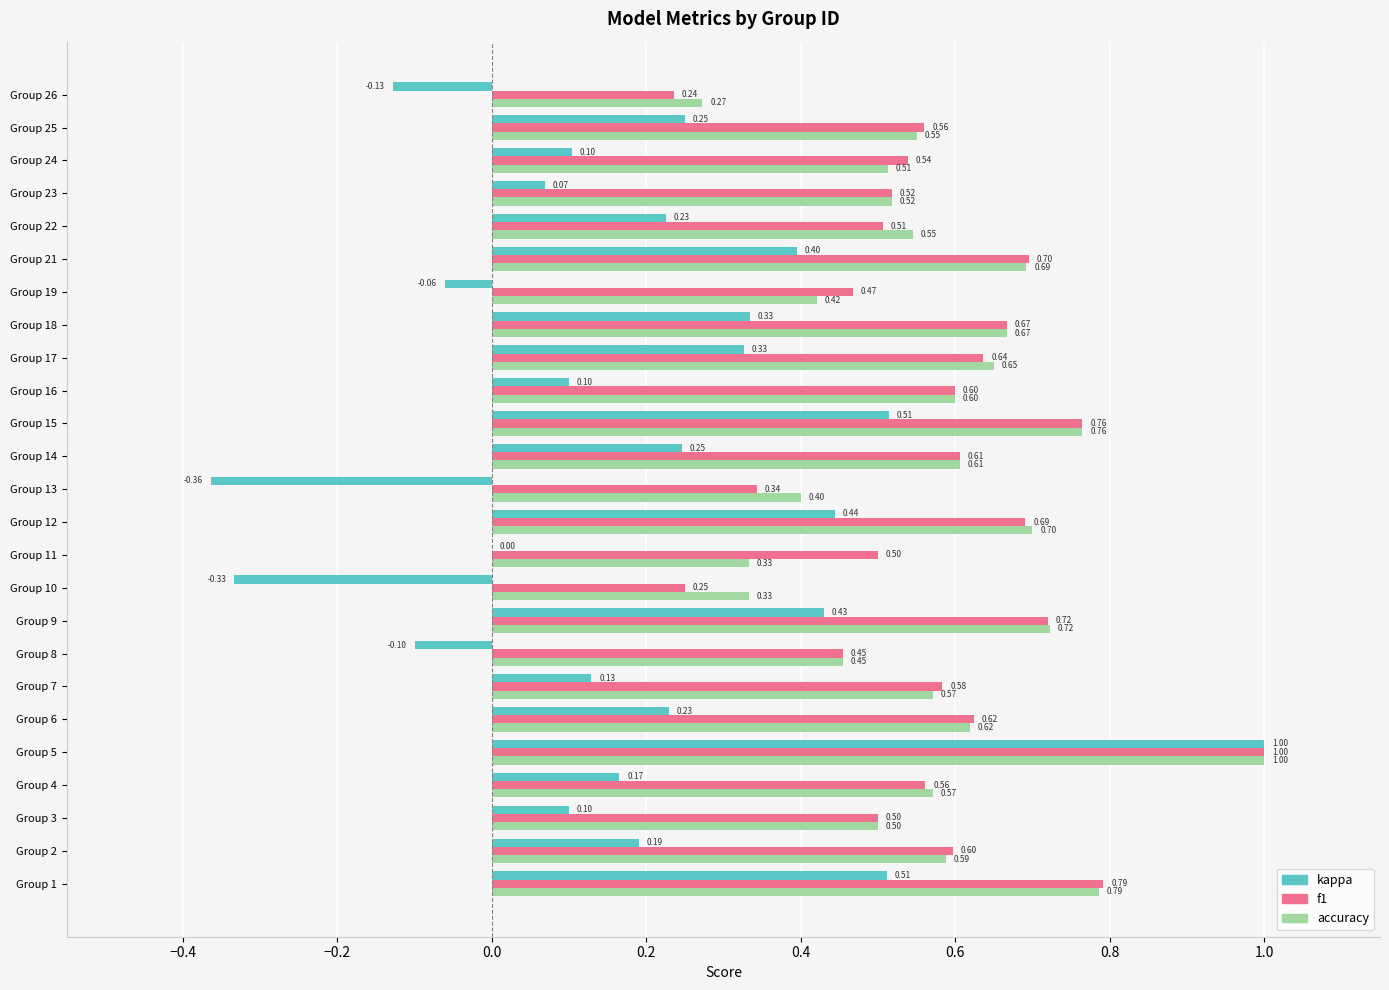

What is the sum of the f1 values at Group 15 and Group 16?

1.4